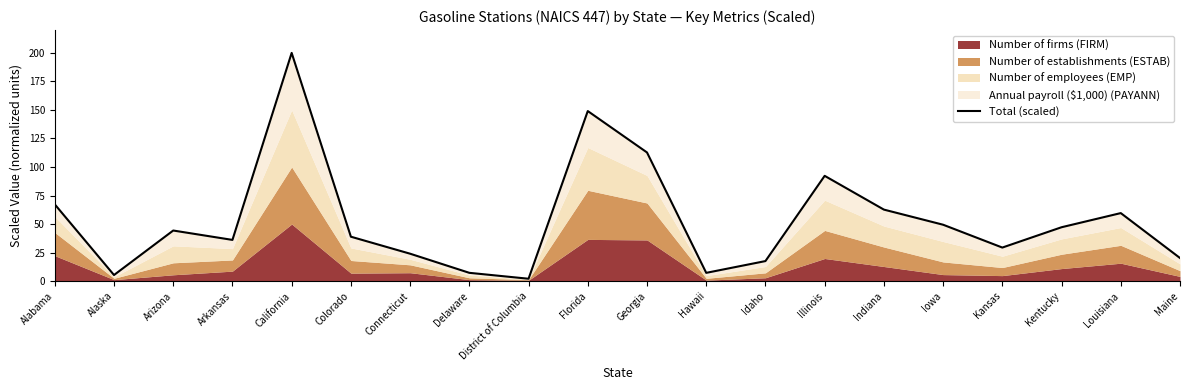

How many lines are shown in the chart?

1